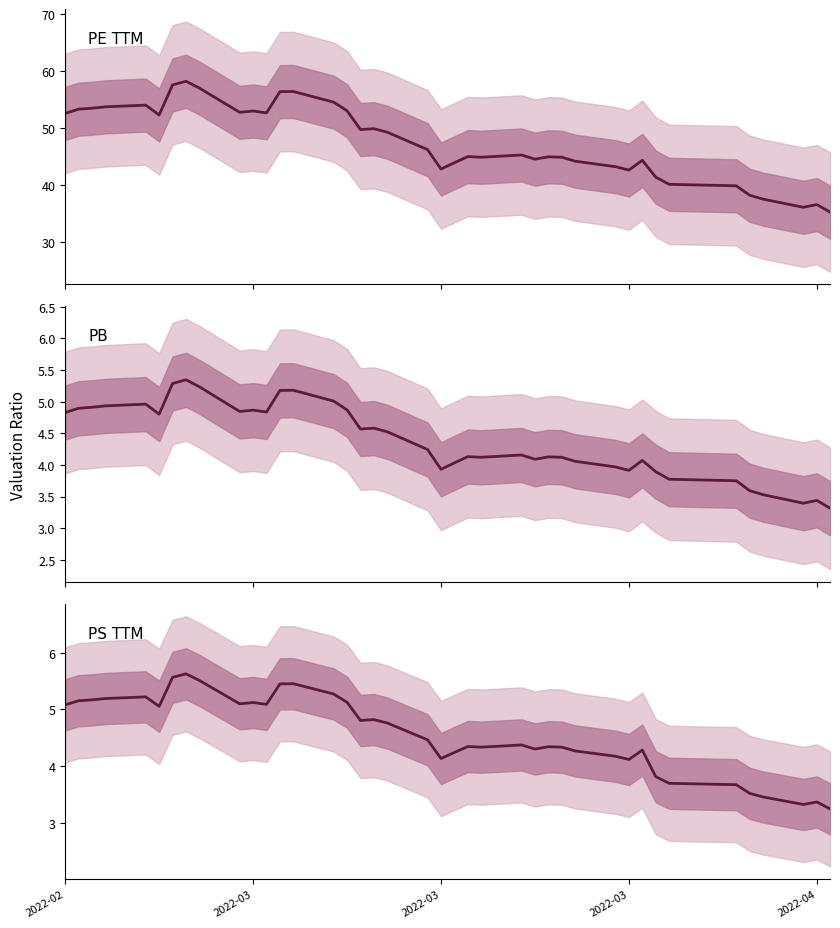

Reading right to left, transcribe all the data shown in this chart.

PE TTM: 35.2	36.6	36.1	37.5	38.2	39.9	40.1	41.4	44.3	42.6	43.2	44.2	44.9	44.9	44.5	45.3	44.9	45.0	43.9	42.8	46.2	49.3	49.9	49.7	53.0	54.5	56.4	56.4	52.7	53.0	52.8	57.0	58.2	57.6	52.3	54.0	53.7	53.5	53.3	52.6
PB: 3.3	3.4	3.4	3.5	3.6	3.7	3.8	3.9	4.1	3.9	4.0	4.1	4.1	4.1	4.1	4.2	4.1	4.1	4.0	3.9	4.2	4.5	4.6	4.6	4.9	5.0	5.2	5.2	4.8	4.9	4.8	5.2	5.3	5.3	4.8	5.0	4.9	4.9	4.9	4.8
PS TTM: 3.3	3.4	3.3	3.5	3.5	3.7	3.7	3.8	4.3	4.1	4.2	4.3	4.3	4.3	4.3	4.4	4.3	4.3	4.2	4.1	4.5	4.8	4.8	4.8	5.1	5.3	5.5	5.5	5.1	5.1	5.1	5.5	5.6	5.6	5.1	5.2	5.2	5.2	5.2	5.1